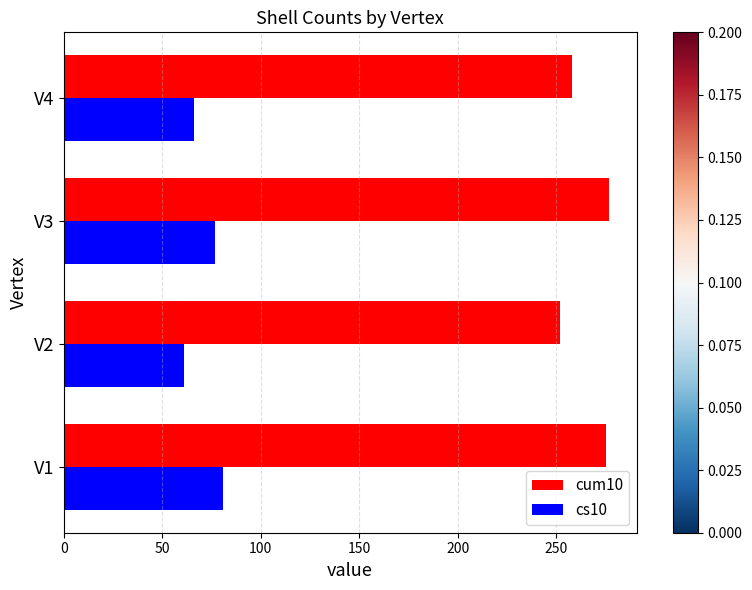

The value of cum10 at V3 is 497. True or false?

False